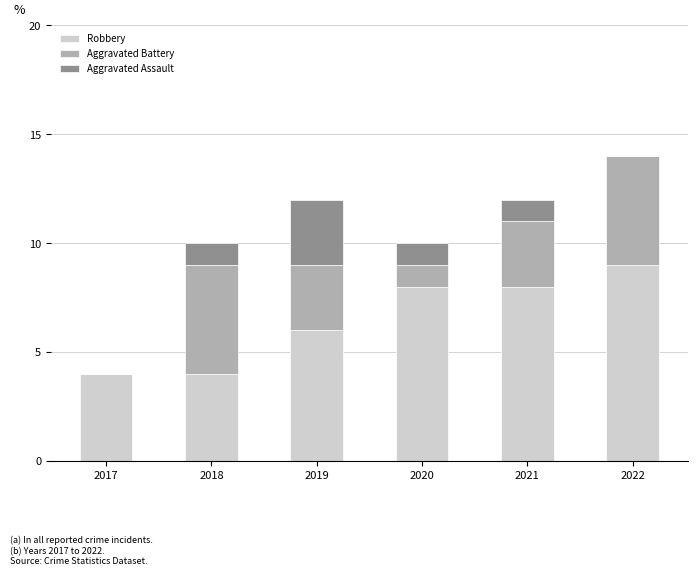

The value of Robbery at 2019 is 6. True or false?

True